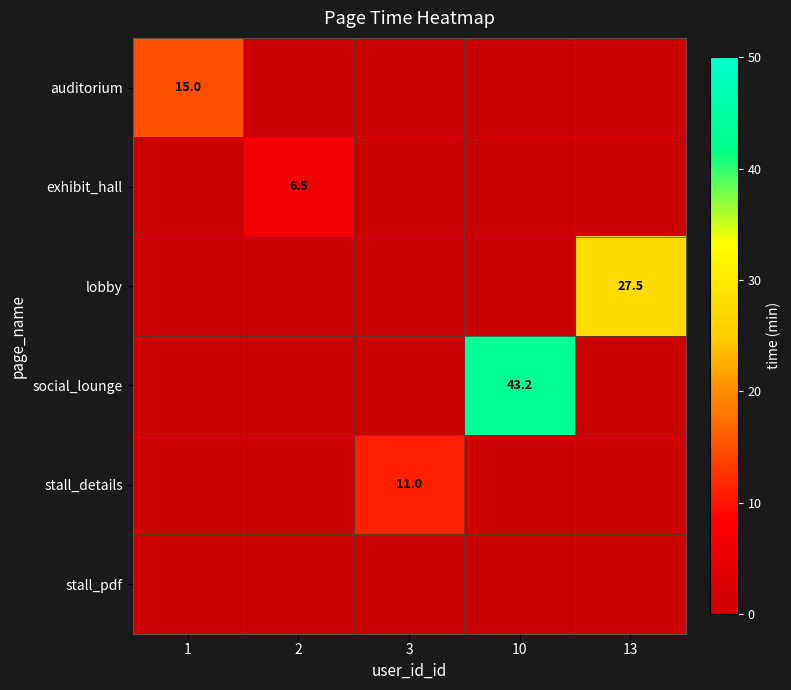

List the labels in order of auditorium value, smallest first.

2, 3, 10, 13, 1